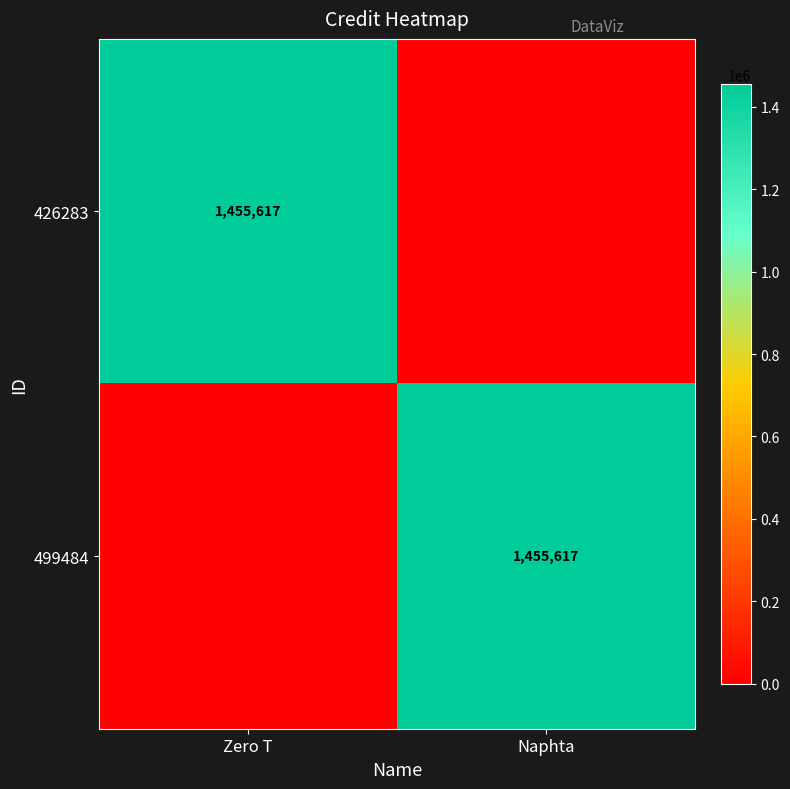

The value of 499484 at Naphta is 1455617. True or false?

True